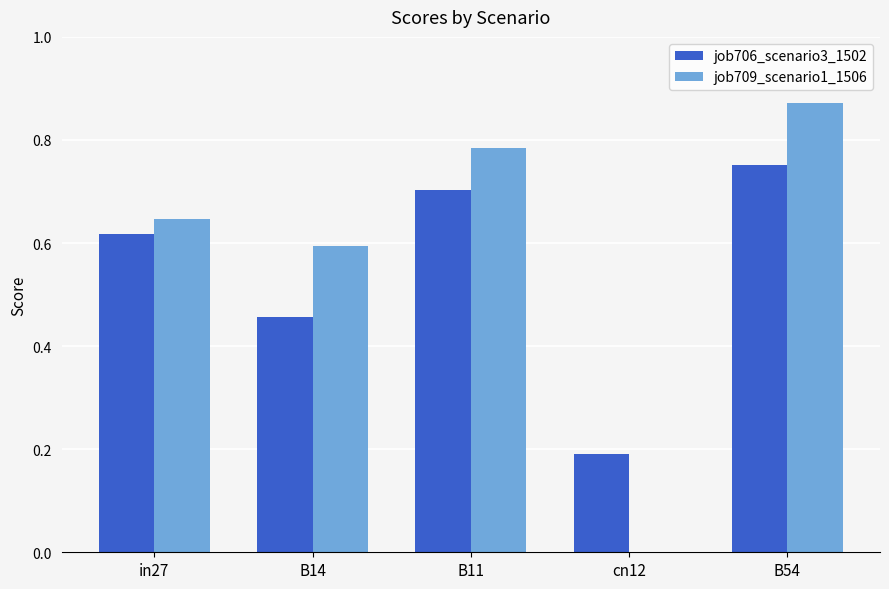

The job706_scenario3_1502 series shows 0.4 at in27. True or false?

False